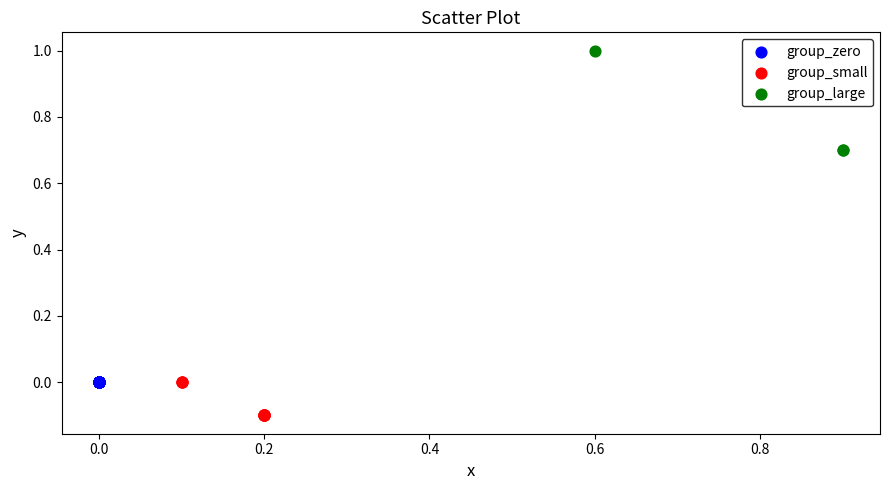

Which series reaches the maximum Y coordinate?

group_large